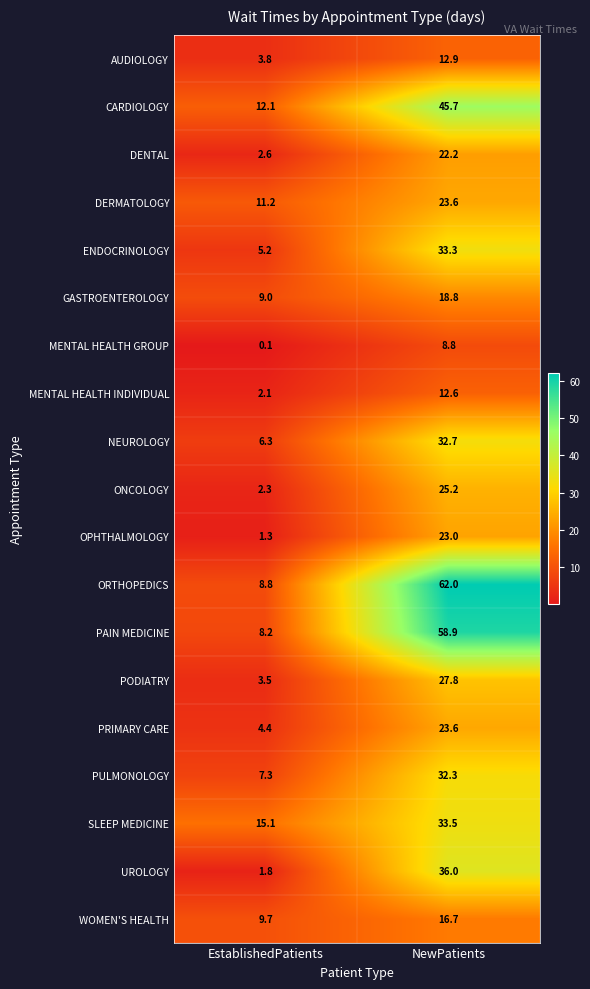

Between EstablishedPatients and NewPatients, which series saw the biggest shift?

ORTHOPEDICS